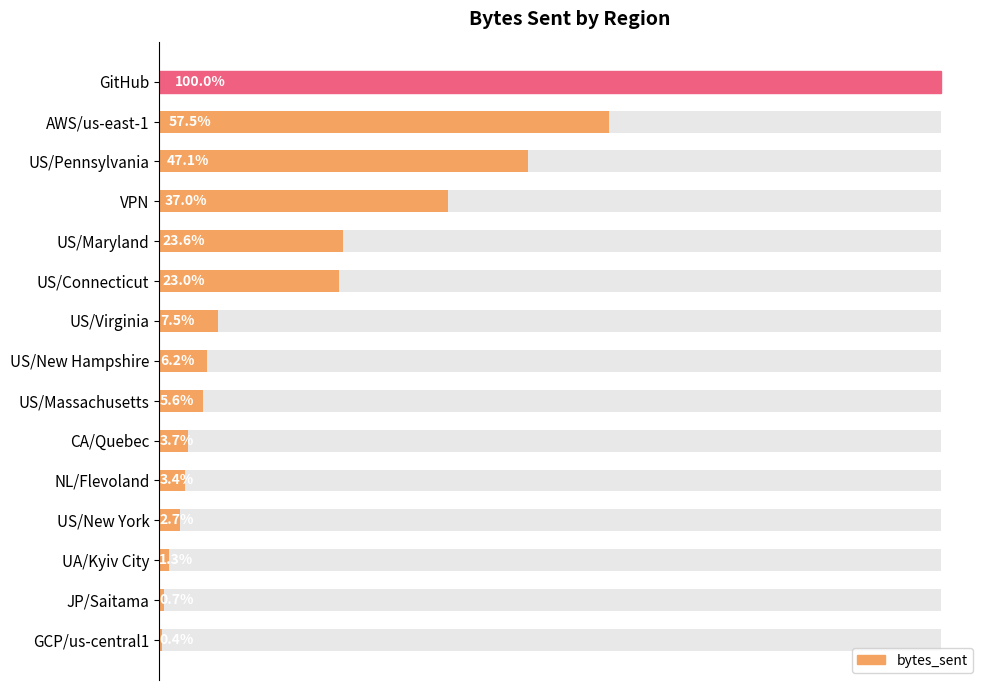

Is it true that the value at 0 is 1124996509?

False